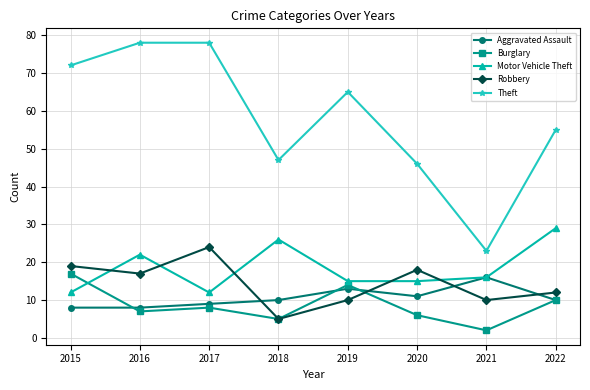

At which category does Motor Vehicle Theft reach its first local valley?

2017